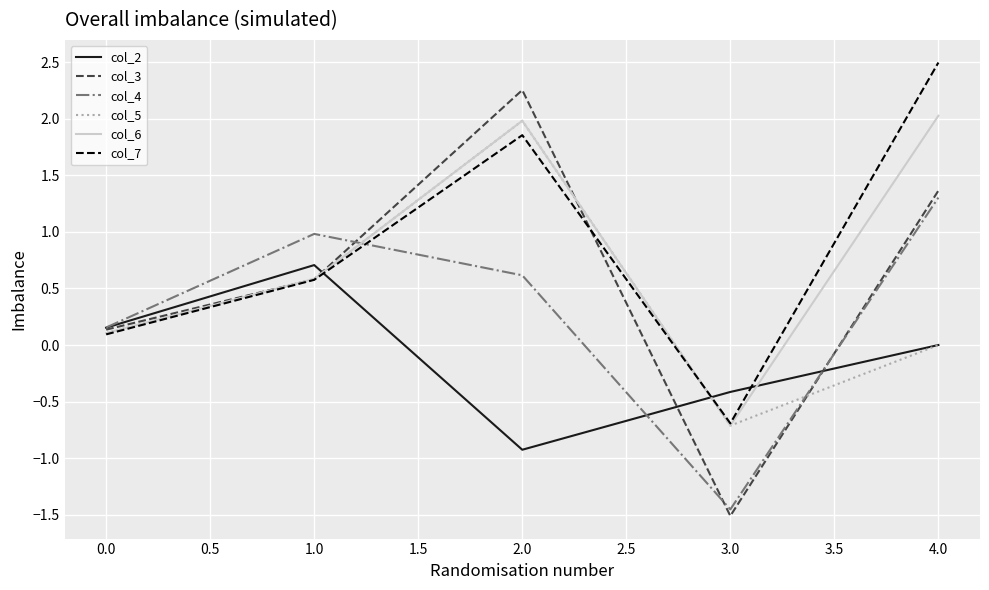

True or false: col_7 has a value of 3.2 at 2.0.

False